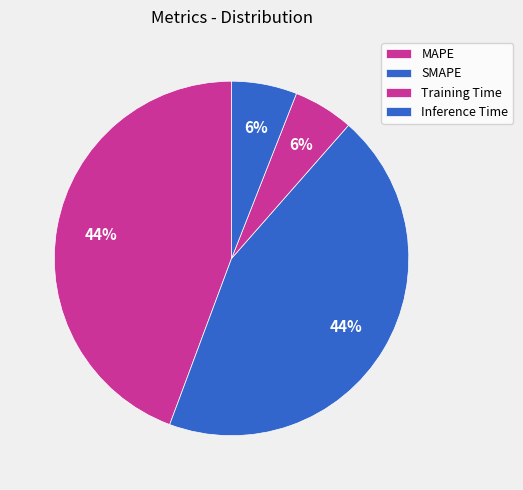

How many slices are in this pie chart?

4